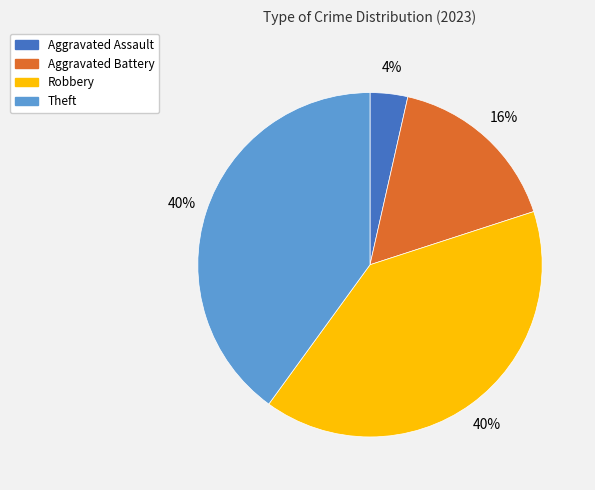

Is the sum of Robbery and Aggravated Battery greater than half?

Yes